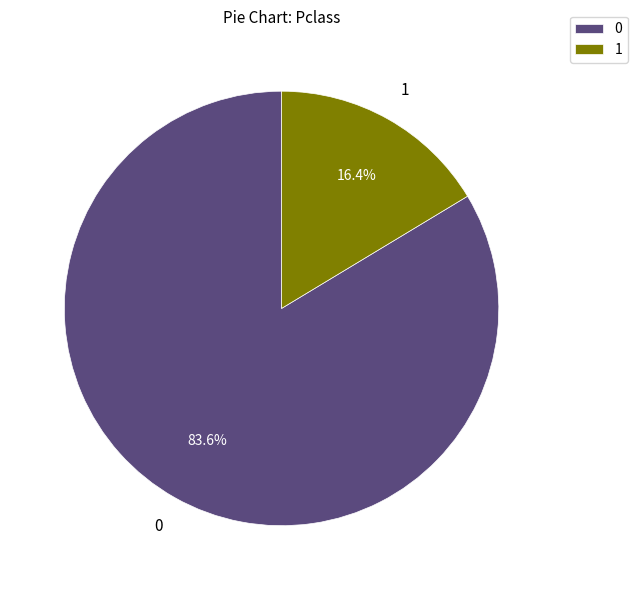

Is it true that 0 is 89% of the pie?

False